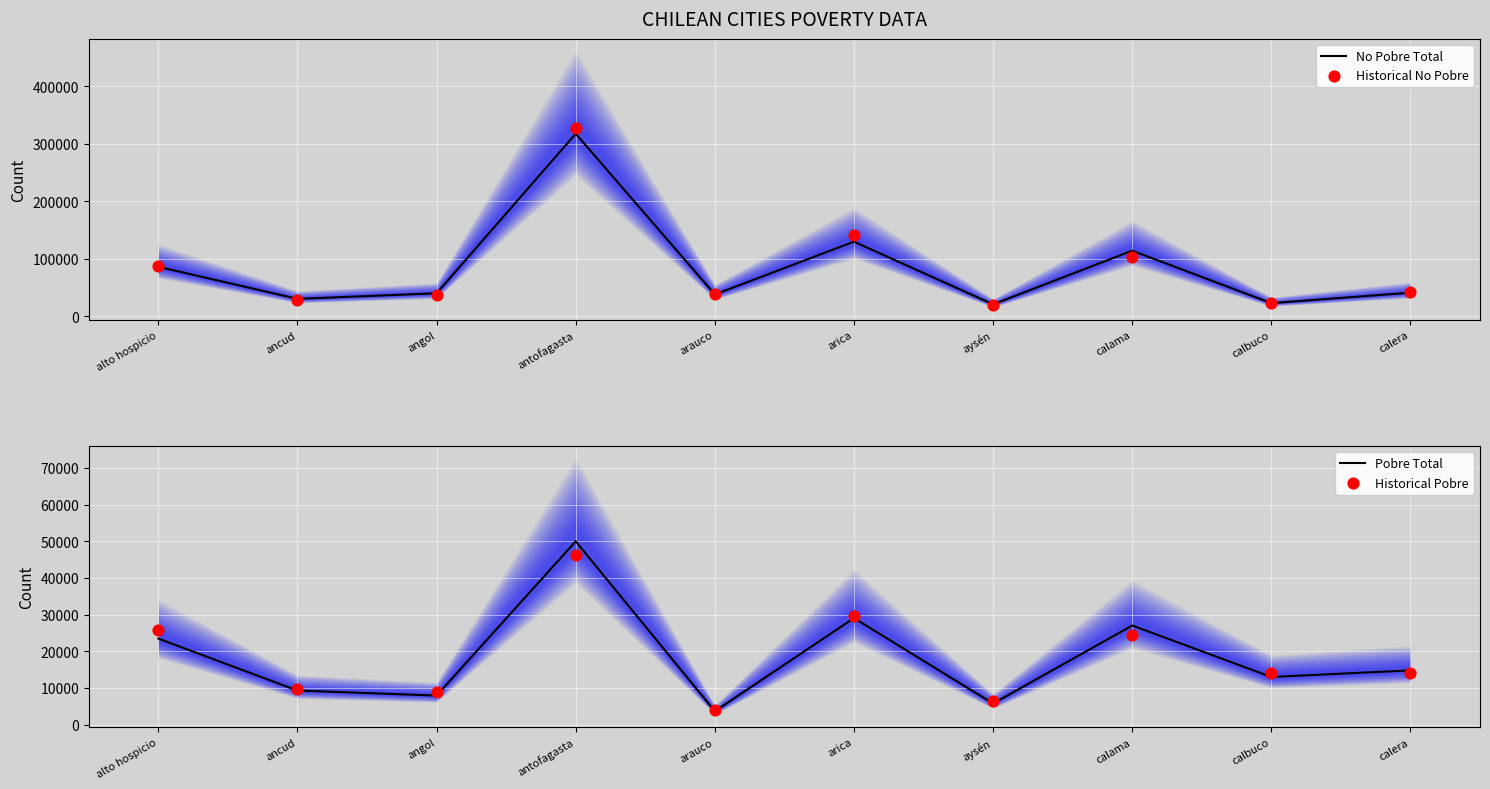

Which series has the widest spread of Y values?

Historical No Pobre